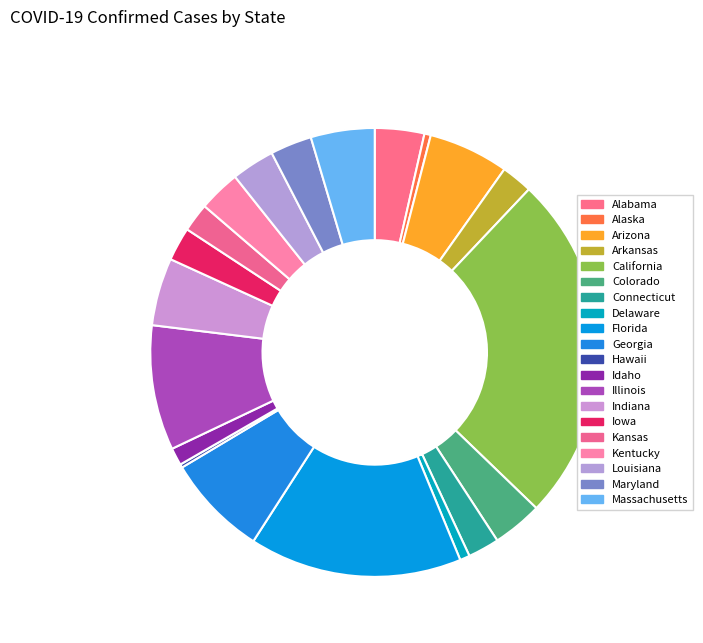

The Connecticut slice represents 2% of the pie. True or false?

True